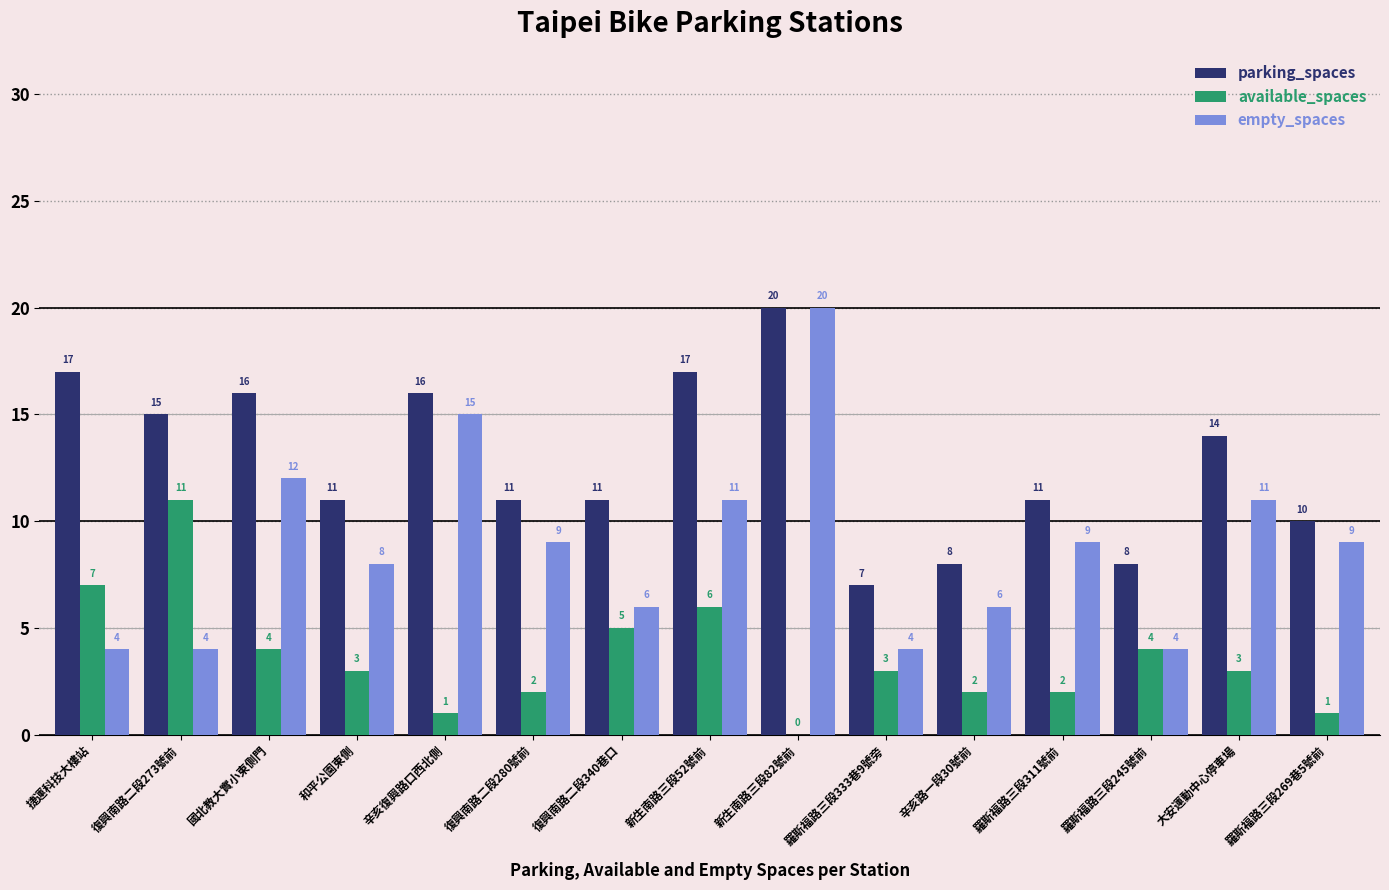

Where is empty_spaces nearest to the value 12?

國北教大實小東側門